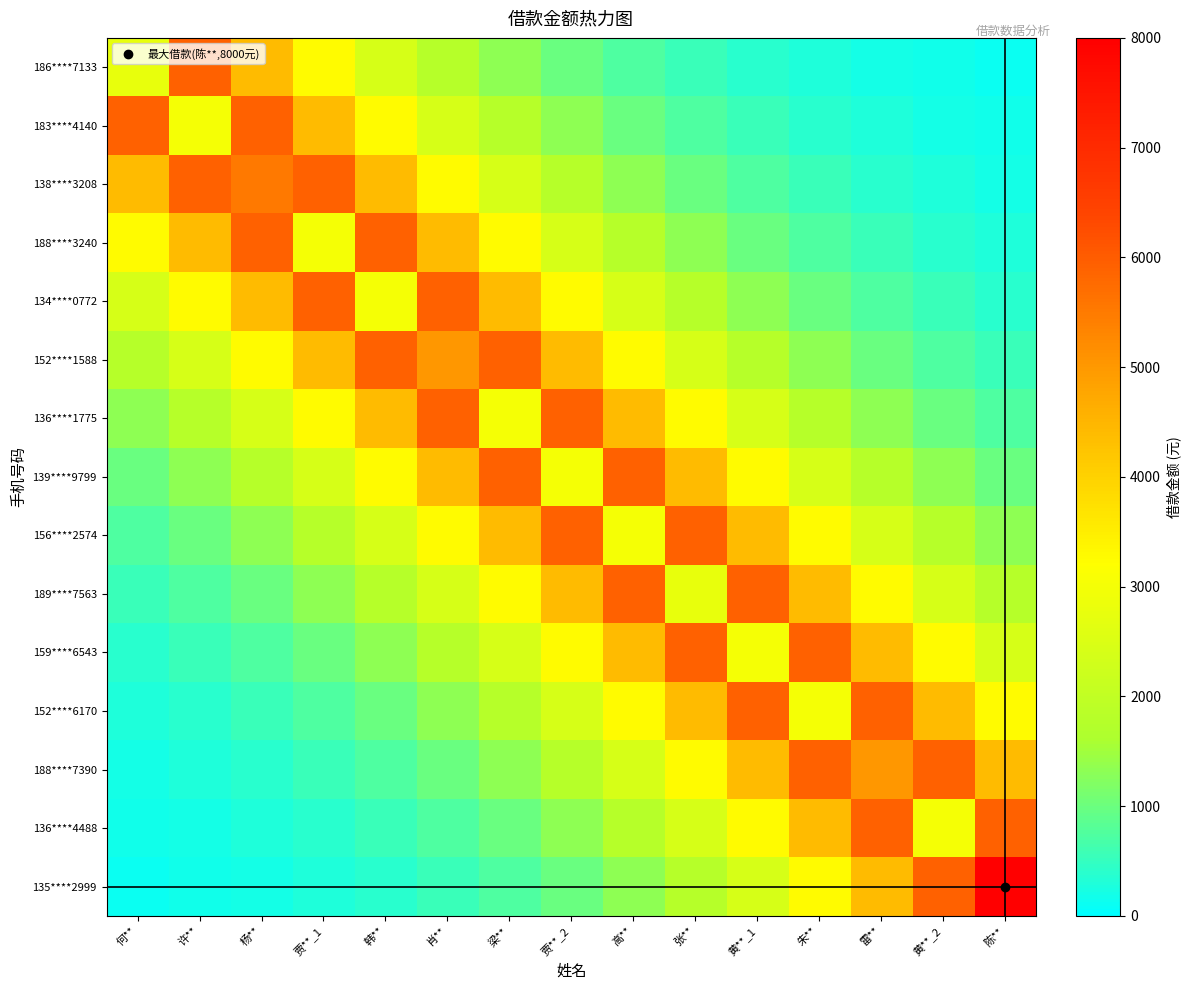

At which category is the sum across all series the highest?

肖**